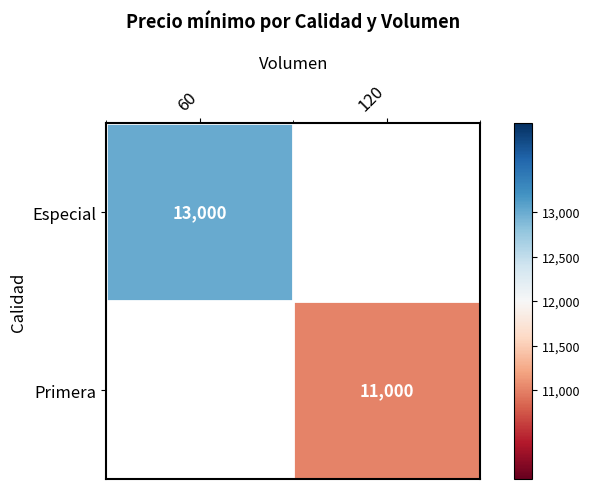

True or false: Primera has a value of 11000 at 120.

True